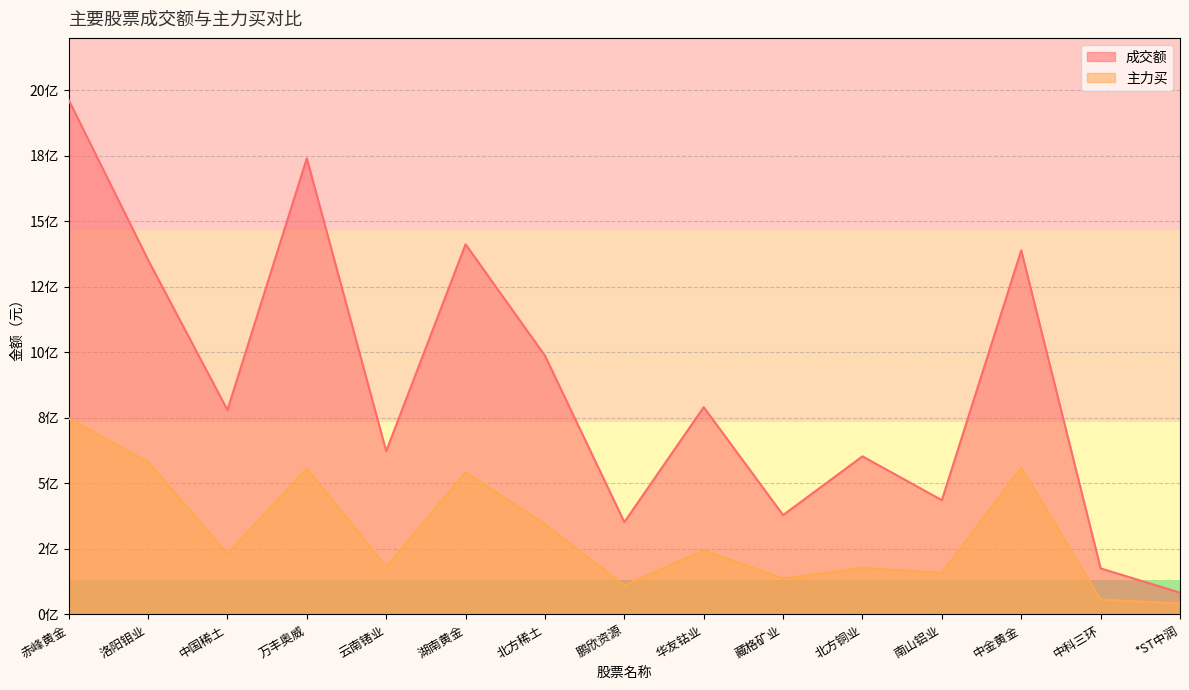

What is the minimum value shown in the chart?

42068087